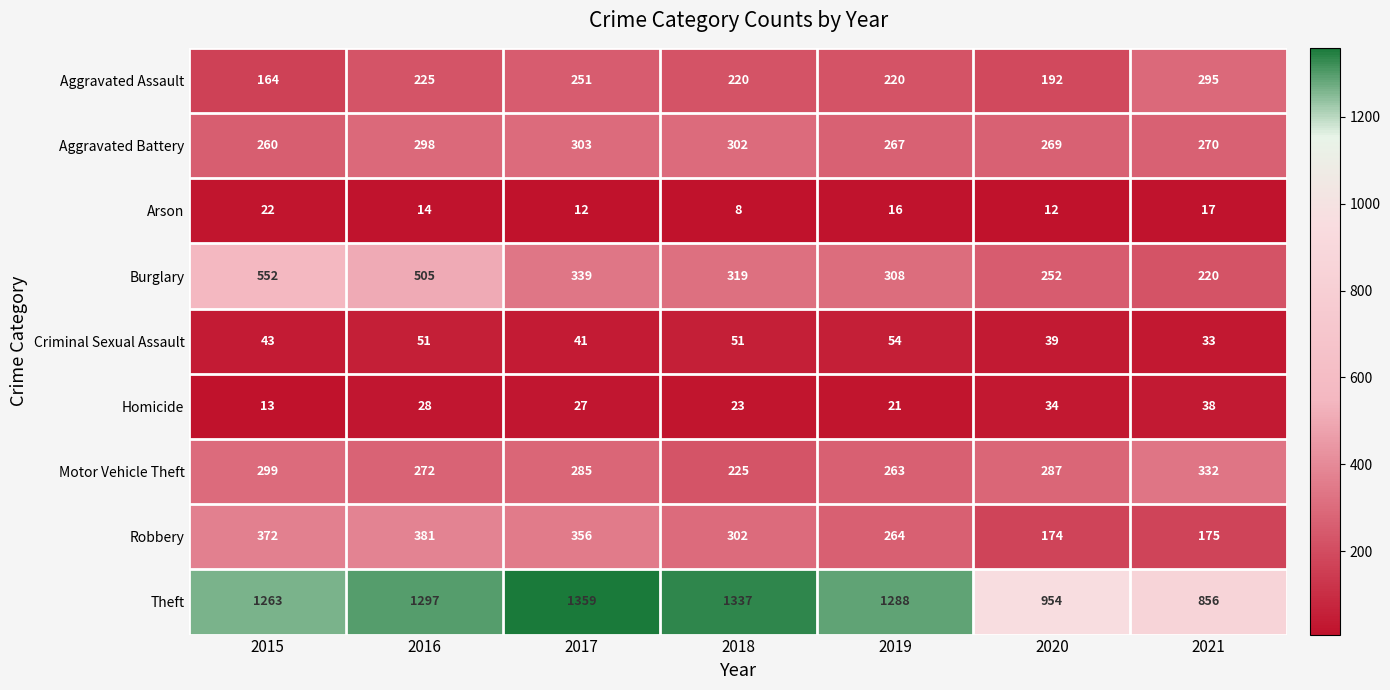

Read the Criminal Sexual Assault value at 2021.

33